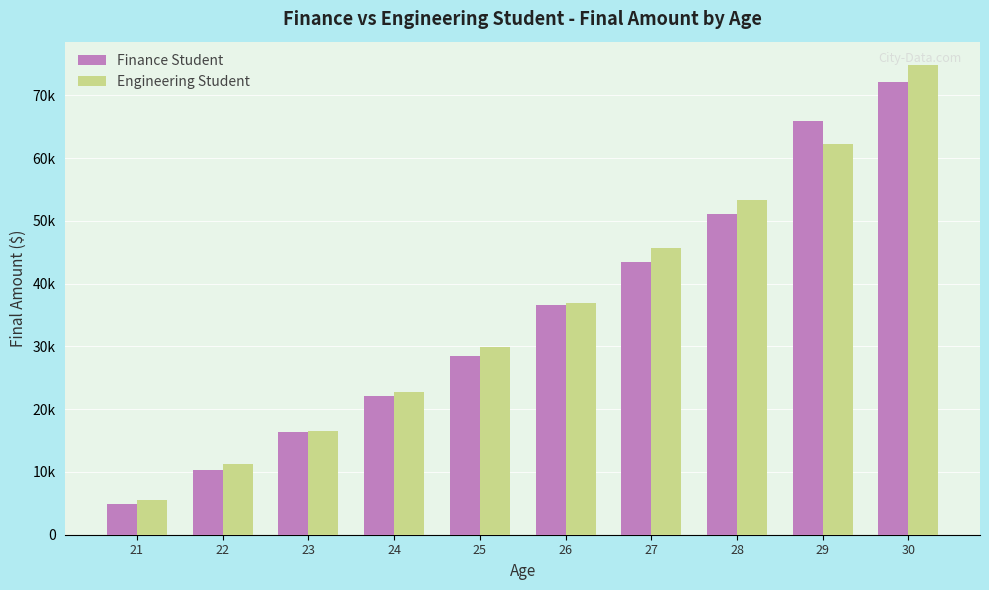

Which series has the widest spread of values?

Engineering Student